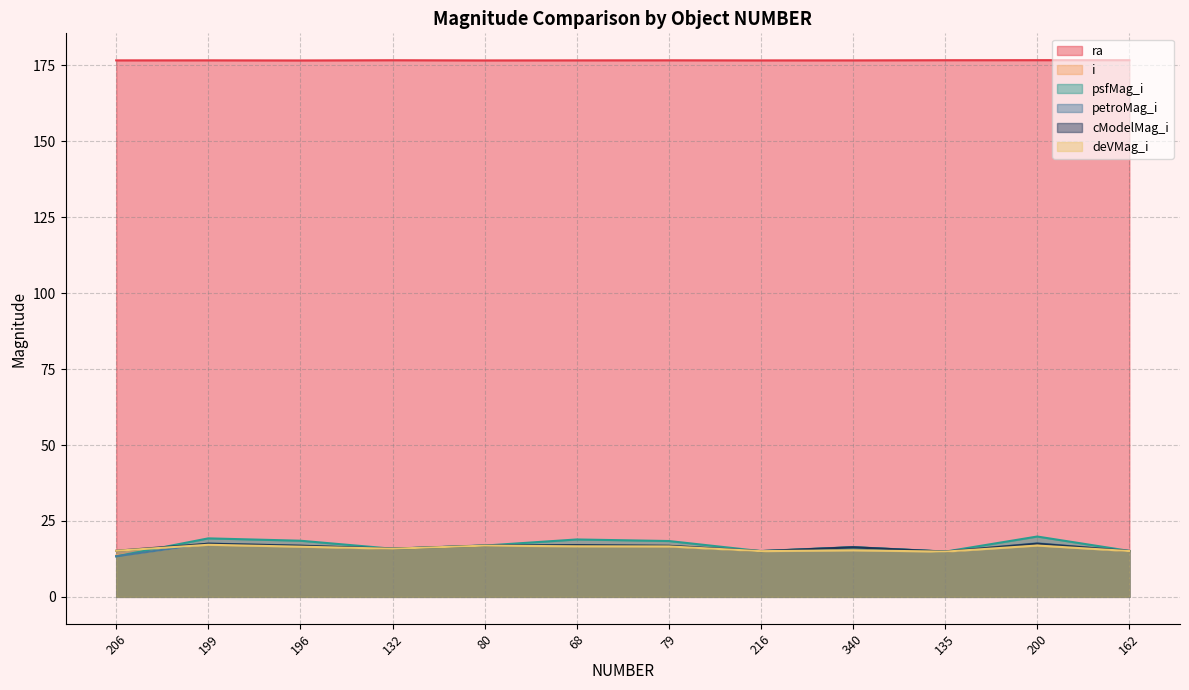

What is the highest value of the i series?

17.5